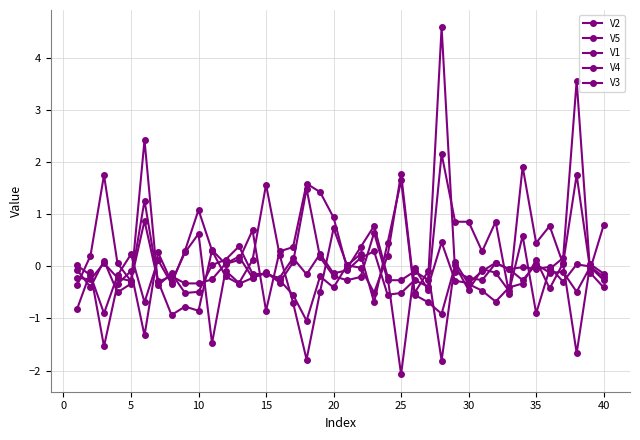

Which series ends up on top after the final intersection of V1 and V4?

V1